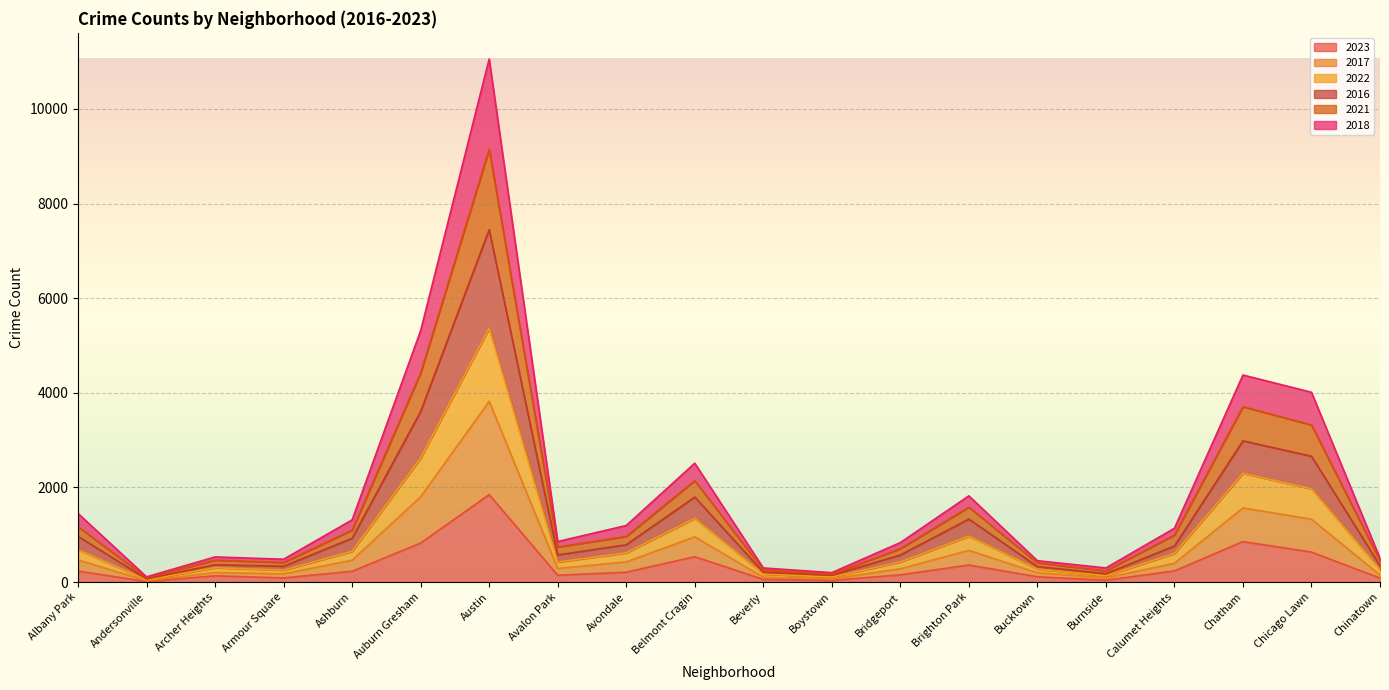

True or false: 2023 and 2016 intersect in this chart.

False